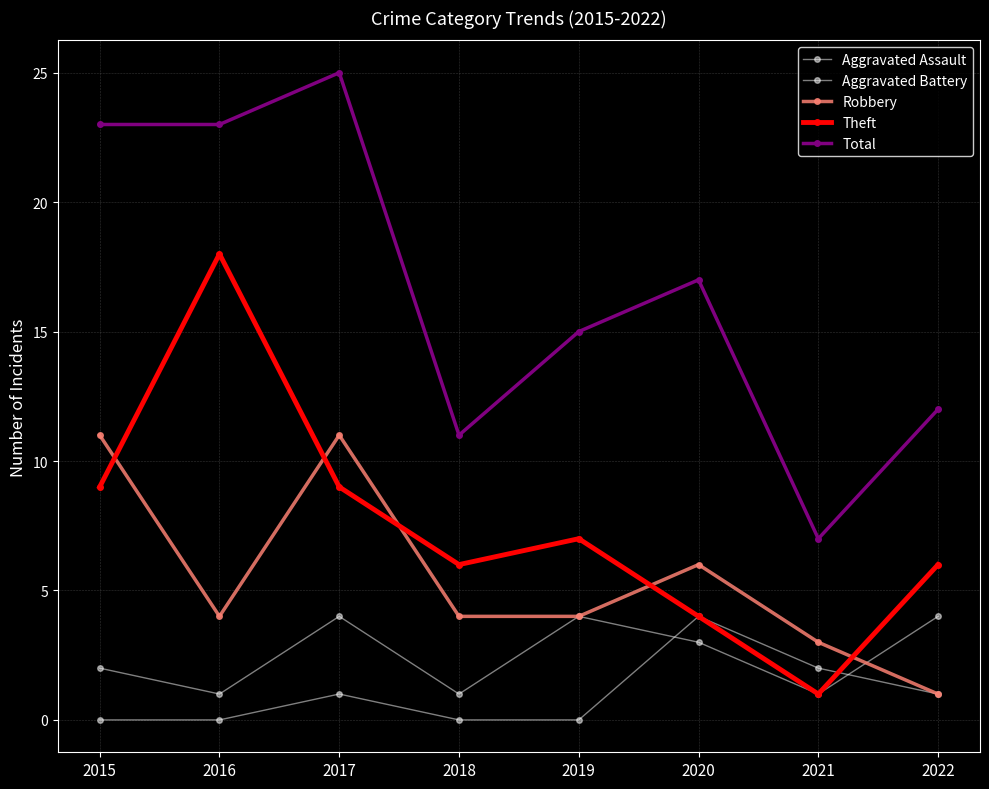

True or false: Robbery and Aggravated Assault intersect in this chart.

False